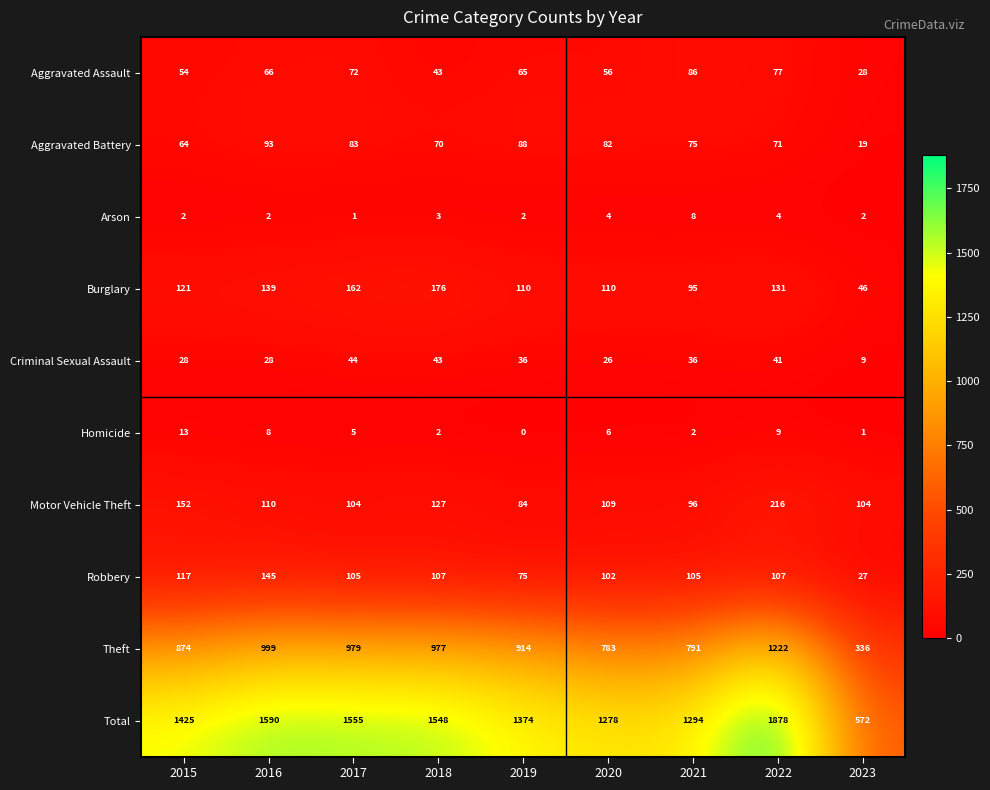

At which label does Aggravated Assault first exceed 65?

2016